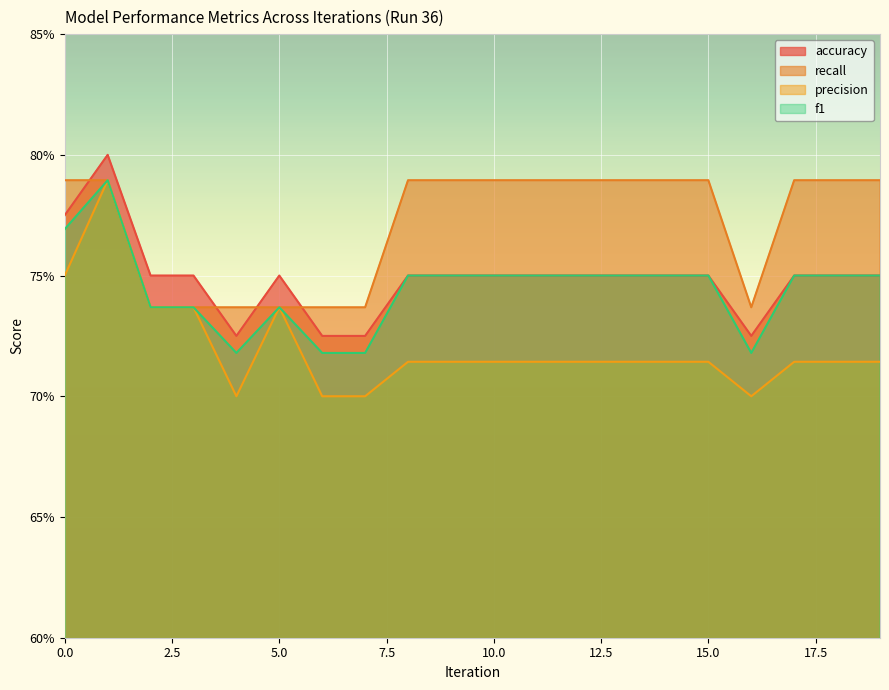

At which label does precision reach its minimum?

4